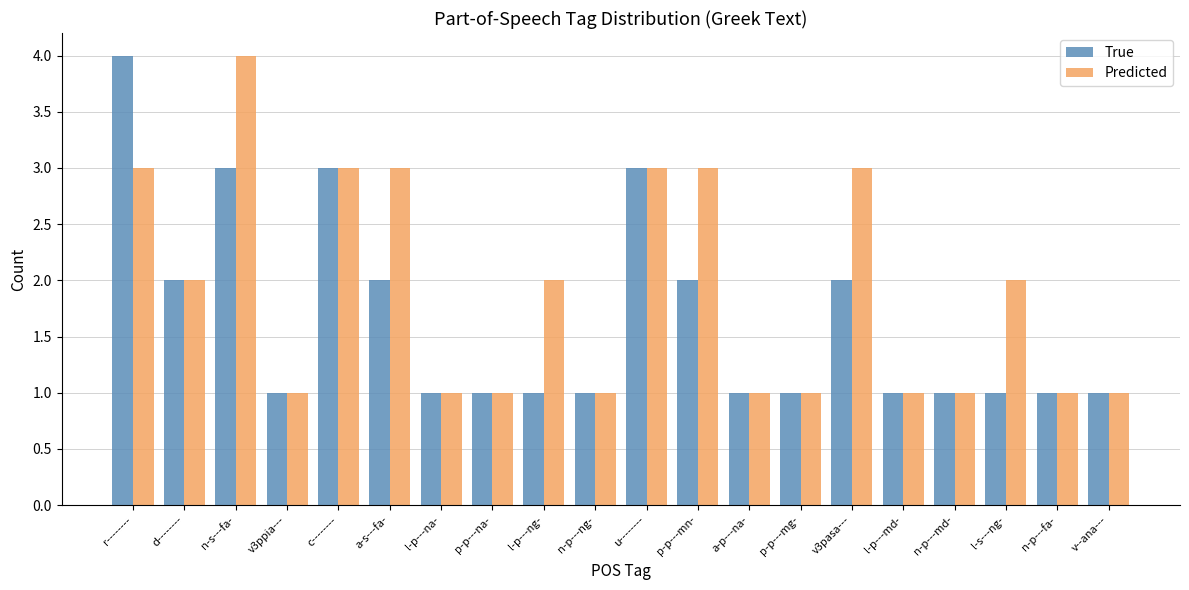

Which series changed the most between l-p---na- and l-p---ng-?

Predicted